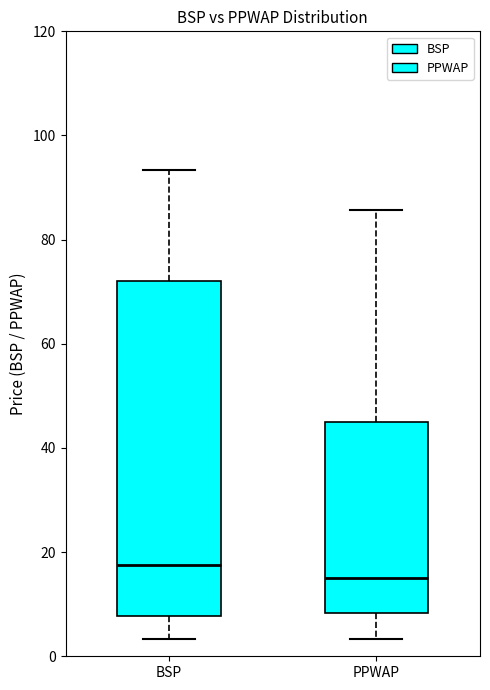

Reading left to right, read every box against the y-axis: the position of its median line, the range the box covers, and the ends of its whiskers. The values are not printed on the chart, so give them approximately, as read against the axis.

BSP: median 18, box 8 to 72, whiskers 4 to 94
PPWAP: median 16, box 8 to 46, whiskers 4 to 86